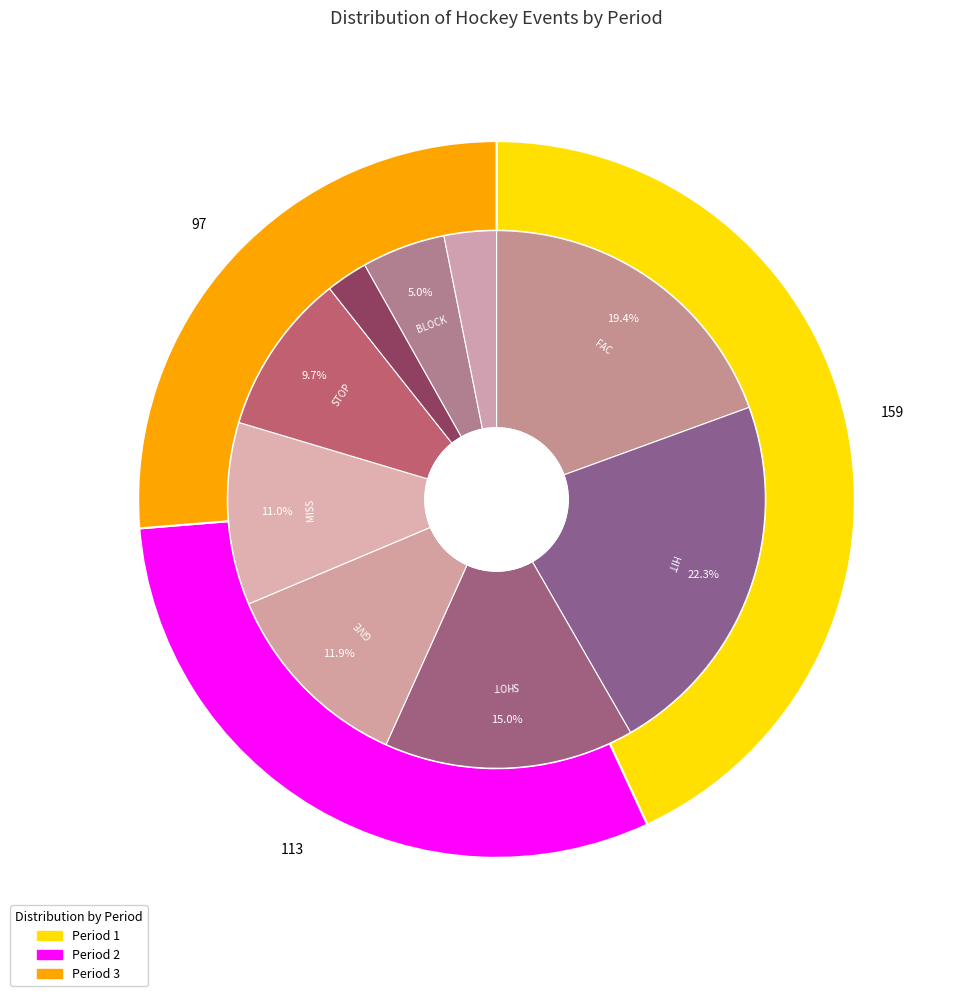

Does Period 2 represent more than half of the total?

No